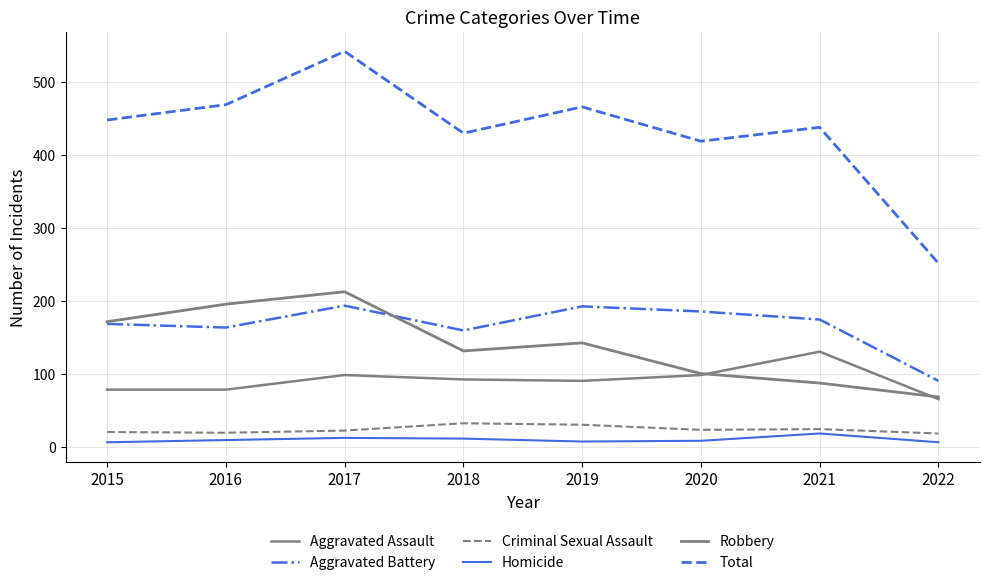

True or false: Total has a value of 790 at 2016.

False